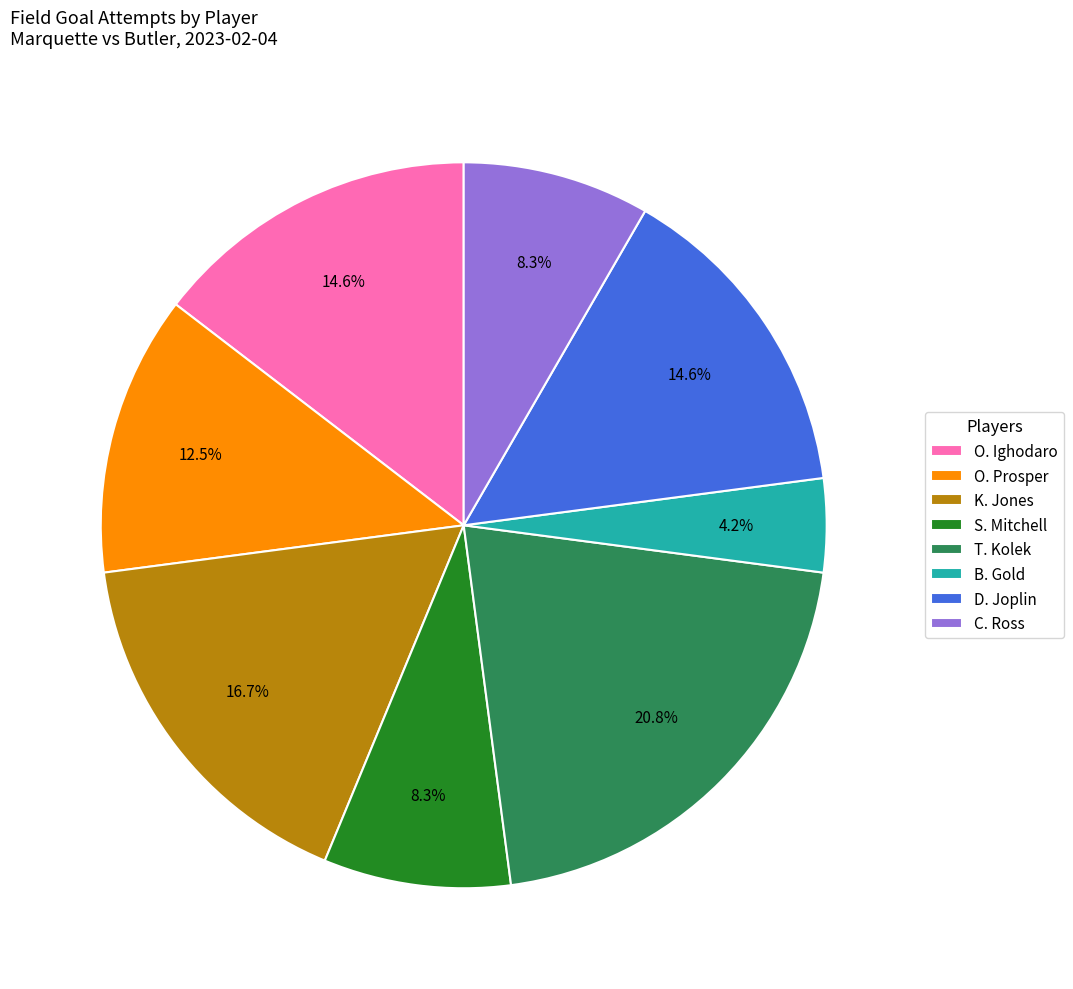

Approximately how many times larger is the value at O. Ighodaro compared to B. Gold?

3.5